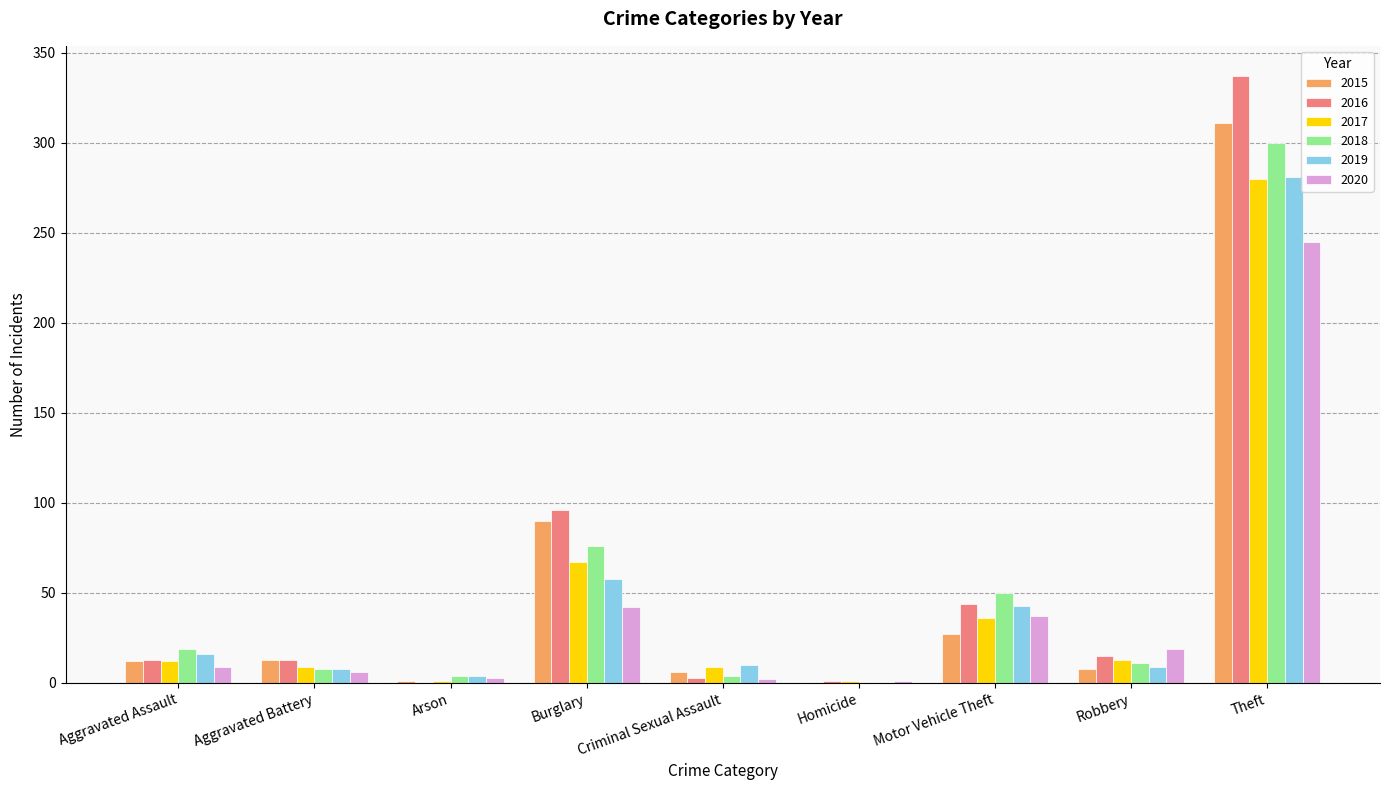

At which label is 2016 closest to 168?

Burglary